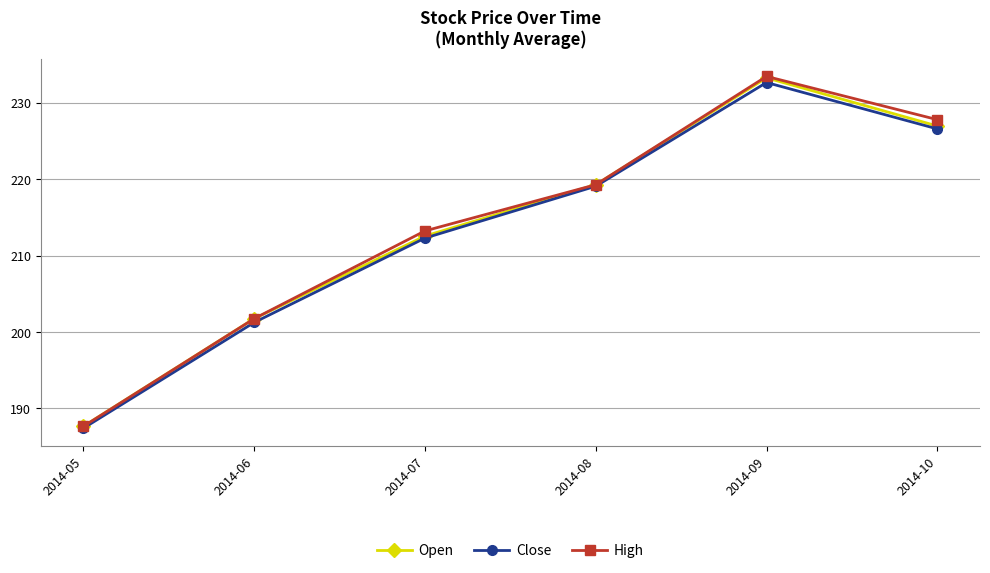

List the labels in order of Close value, largest first.

2014-09, 2014-10, 2014-08, 2014-07, 2014-06, 2014-05